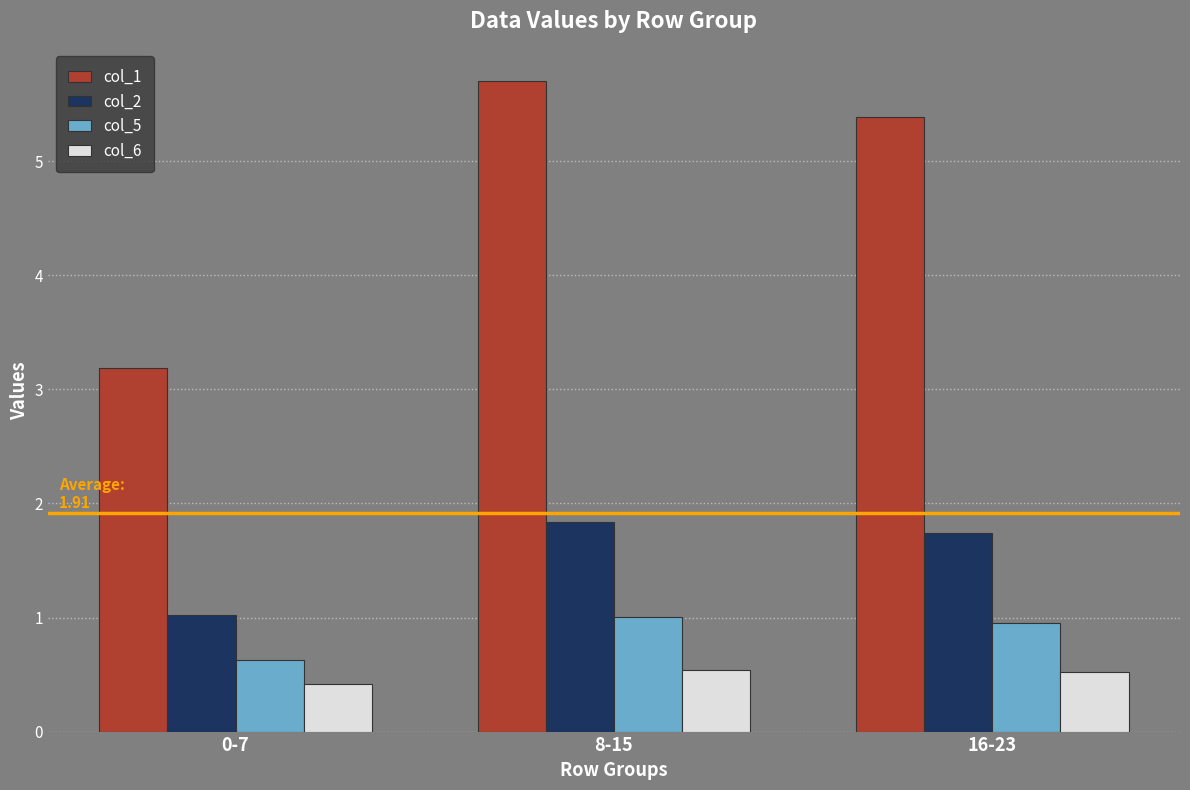

Which series has the widest spread of values?

col_1